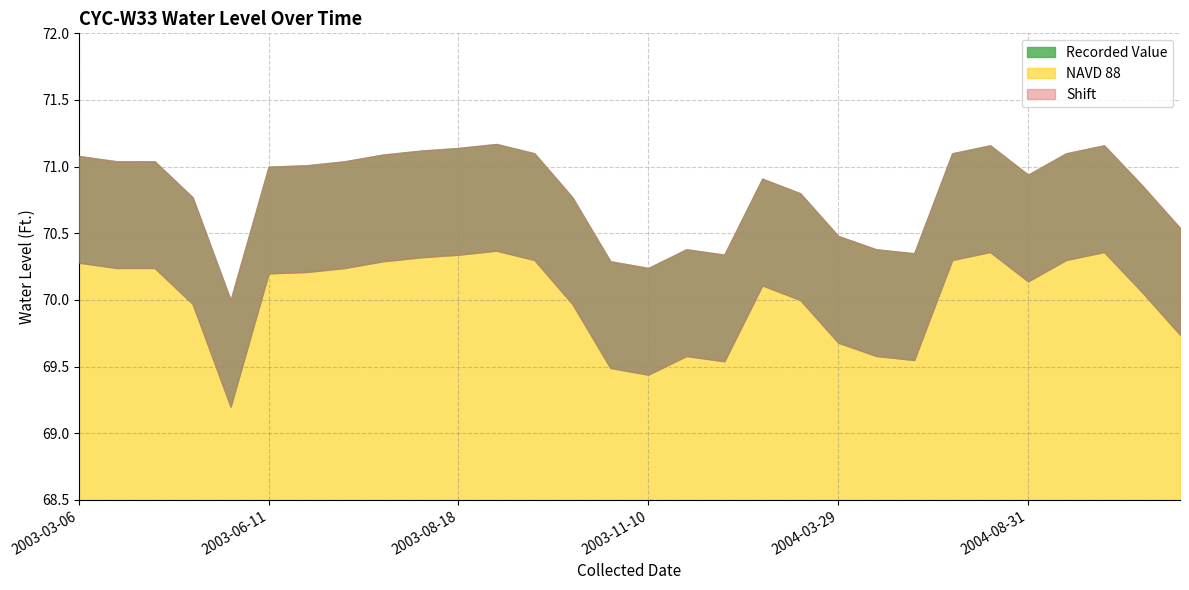

Reading left to right, what are all the values shown in this chart?

NAVD 88: 2003-03-06=70.3	2003-03-17=70.2	2003-04-01=70.2	2003-04-14=70.0	2003-05-14=69.2	2003-06-11=70.2	2003-06-24=70.2	2003-07-08=70.2	2003-07-22=70.3	2003-08-05=70.3	2003-08-18=70.3	2003-09-04=70.4	2003-09-15=70.3	2003-10-13=70.0	2003-10-27=69.5	2003-11-10=69.4	2004-02-02=69.6	2004-02-16=69.5	2004-03-03=70.1	2004-03-15=70.0	2004-03-29=69.7	2004-04-13=69.6	2004-06-21=69.5	2004-08-04=70.3	2004-08-17=70.4	2004-08-31=70.1	2004-09-13=70.3	2004-09-28=70.4	2004-10-12=70.1	2004-10-27=69.7
Recorded Value: 2003-03-06=71.1	2003-03-17=71.0	2003-04-01=71.0	2003-04-14=70.8	2003-05-14=70.0	2003-06-11=71.0	2003-06-24=71.0	2003-07-08=71.0	2003-07-22=71.1	2003-08-05=71.1	2003-08-18=71.1	2003-09-04=71.2	2003-09-15=71.1	2003-10-13=70.8	2003-10-27=70.3	2003-11-10=70.2	2004-02-02=70.4	2004-02-16=70.3	2004-03-03=70.9	2004-03-15=70.8	2004-03-29=70.5	2004-04-13=70.4	2004-06-21=70.3	2004-08-04=71.1	2004-08-17=71.2	2004-08-31=70.9	2004-09-13=71.1	2004-09-28=71.2	2004-10-12=70.9	2004-10-27=70.5
Shift: 2003-03-06=0.8	2003-03-17=0.8	2003-04-01=0.8	2003-04-14=0.8	2003-05-14=0.8	2003-06-11=0.8	2003-06-24=0.8	2003-07-08=0.8	2003-07-22=0.8	2003-08-05=0.8	2003-08-18=0.8	2003-09-04=0.8	2003-09-15=0.8	2003-10-13=0.8	2003-10-27=0.8	2003-11-10=0.8	2004-02-02=0.8	2004-02-16=0.8	2004-03-03=0.8	2004-03-15=0.8	2004-03-29=0.8	2004-04-13=0.8	2004-06-21=0.8	2004-08-04=0.8	2004-08-17=0.8	2004-08-31=0.8	2004-09-13=0.8	2004-09-28=0.8	2004-10-12=0.8	2004-10-27=0.8